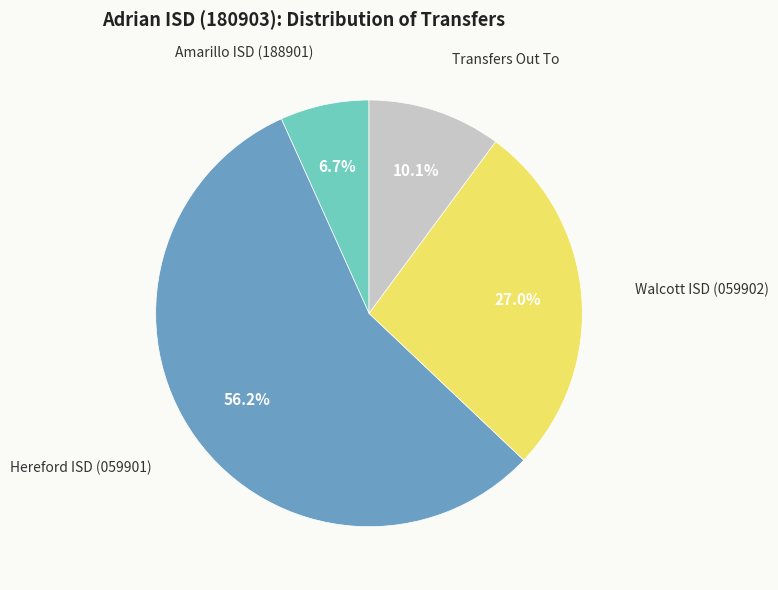

Is there any slice that represents more than half of the pie?

Yes